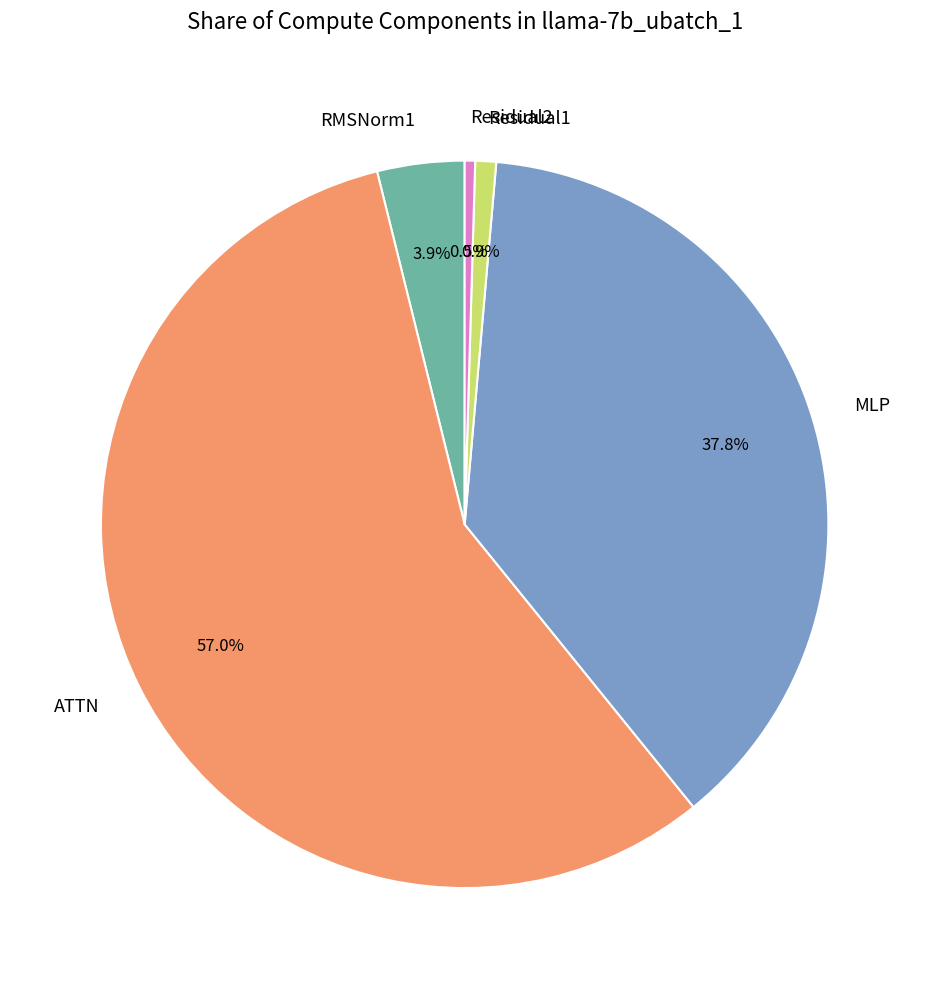

Does any single category account for the majority?

Yes